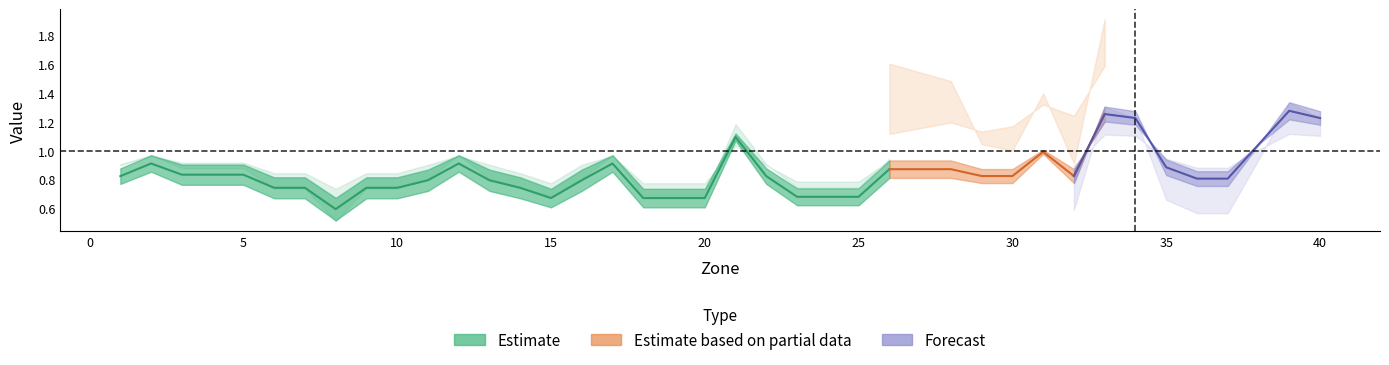

In middelhoog, how many points are lower than both neighbors (excluding endpoints)?

10